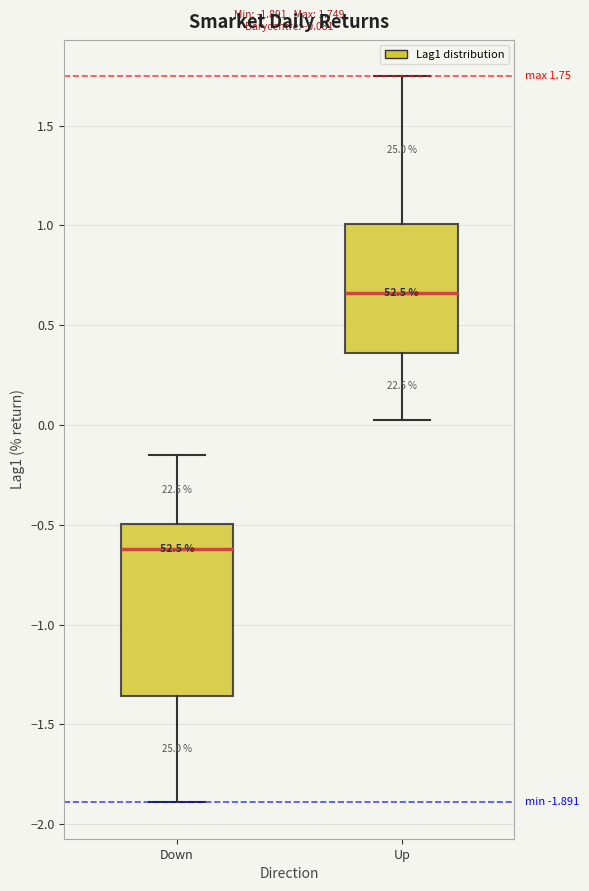

Which box is the tallest, from its lower edge to its upper edge?

Down